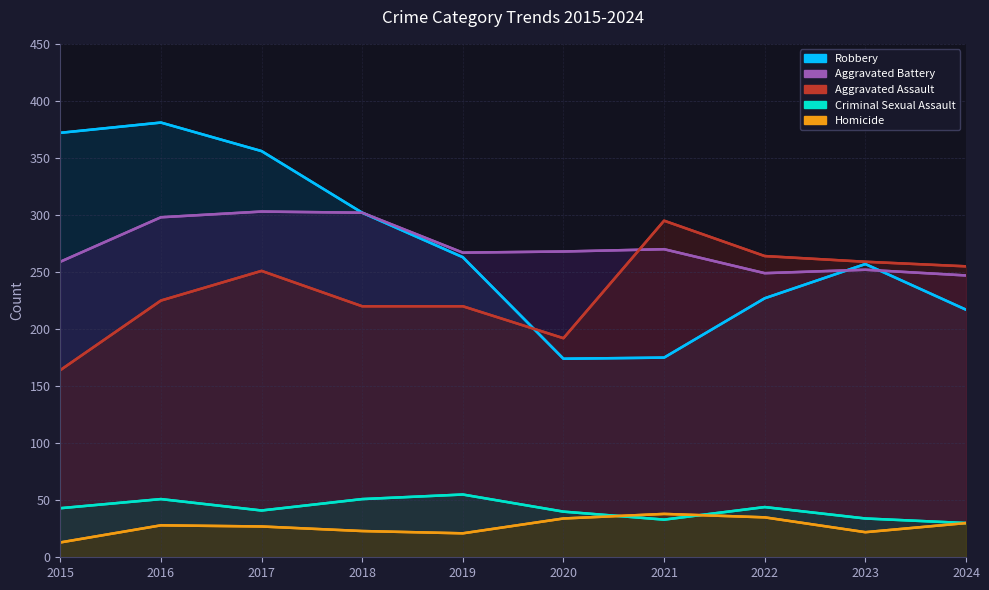

What is the highest value of the Robbery series?

381